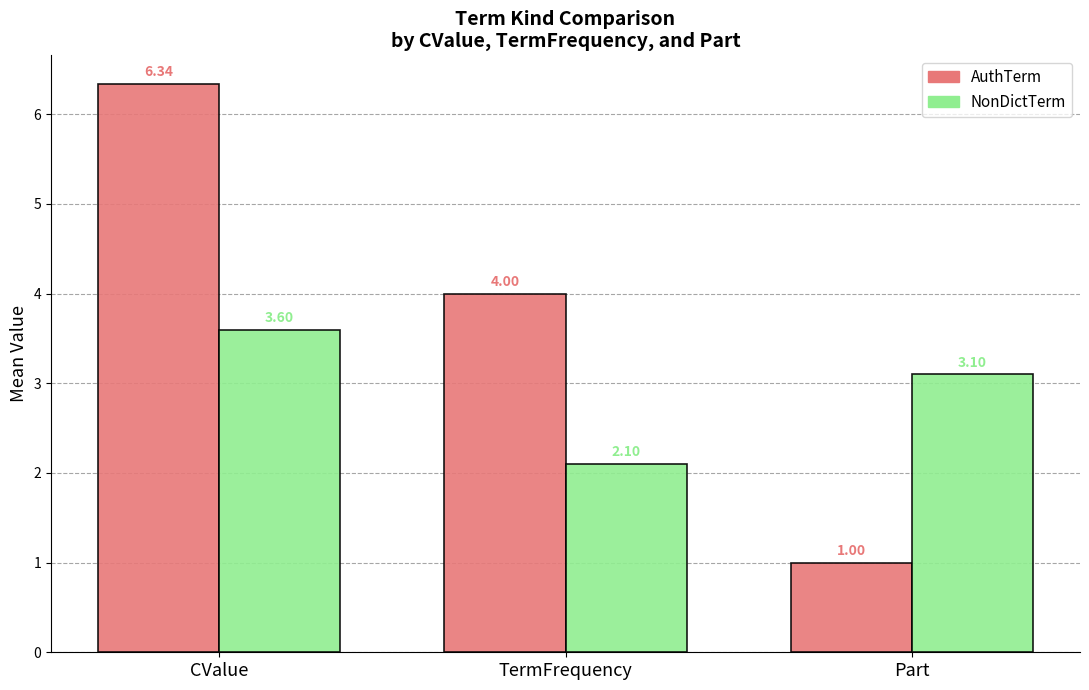

At how many categories does at least one series exceed 2?

3